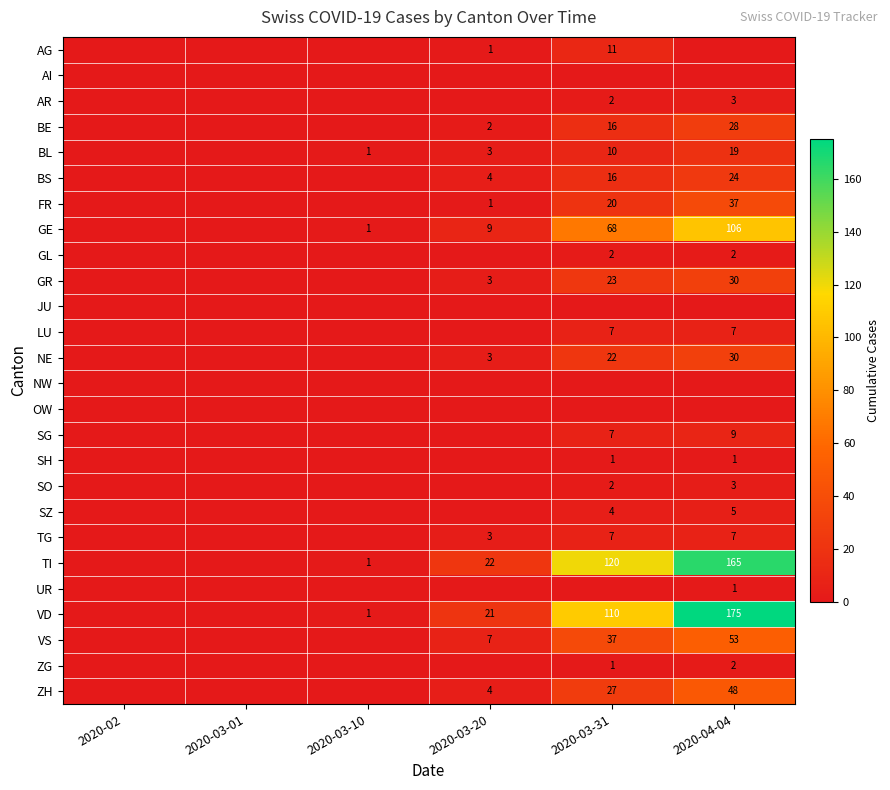

What is the sum of the BL values at 2020-04-04 and 2020-03-20?

22